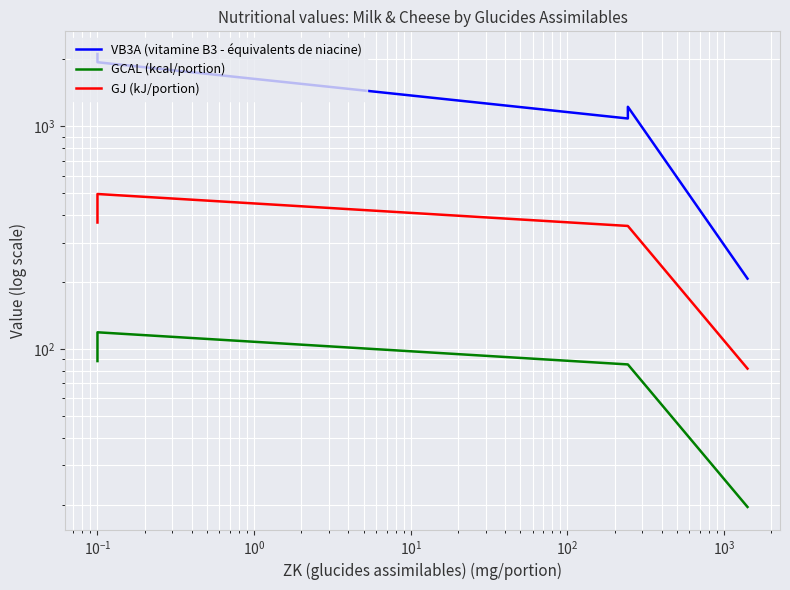

True or false: VB3A (vitamine B3 - équivalents de niacine) and GJ (kJ/portion) cross at least once.

False